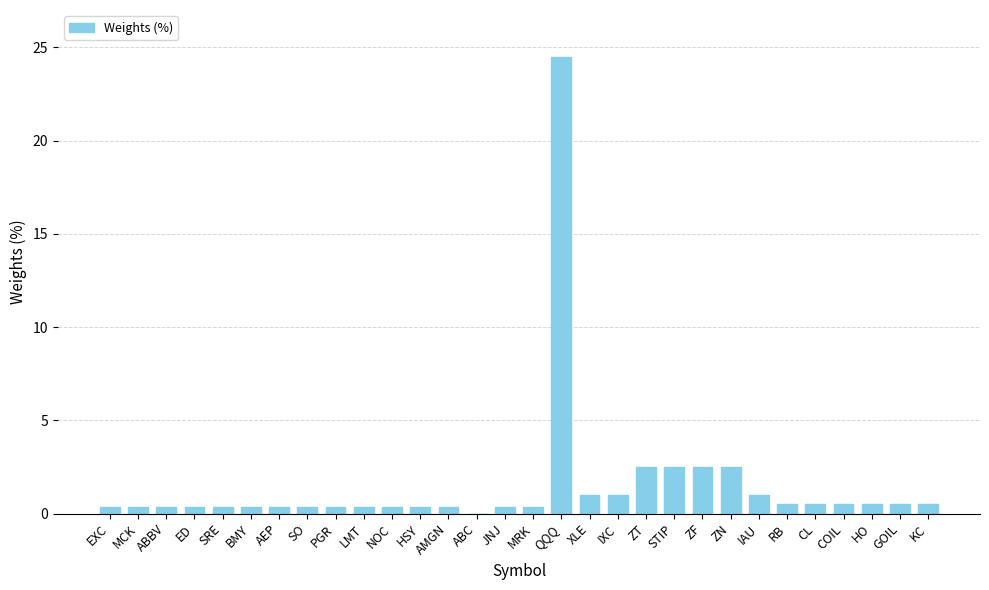

What is the sum of all values?

45.5